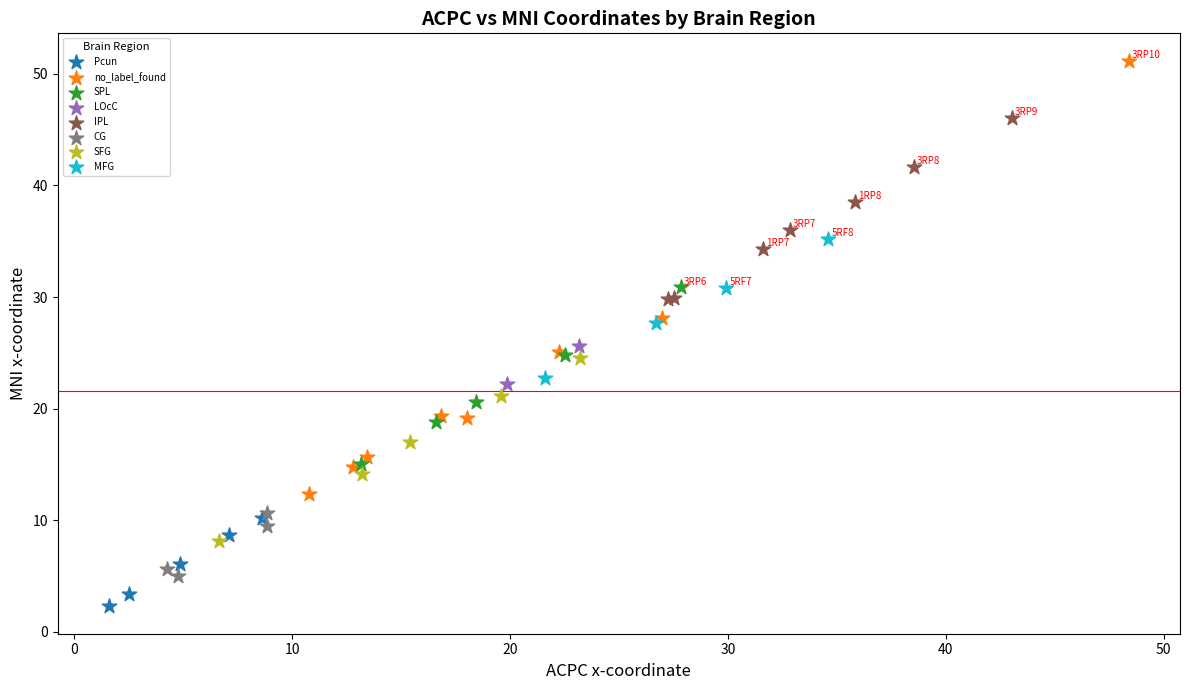

What are all the series names shown in the legend?

Pcun, no_label_found, SPL, LOcC, IPL, CG, SFG, MFG